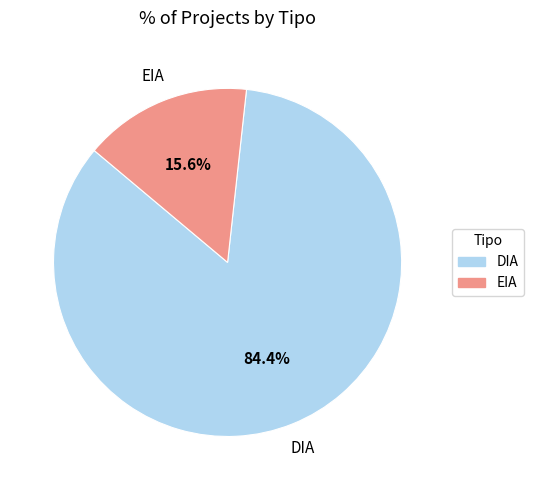

Is it true that EIA is 16% of the pie?

True